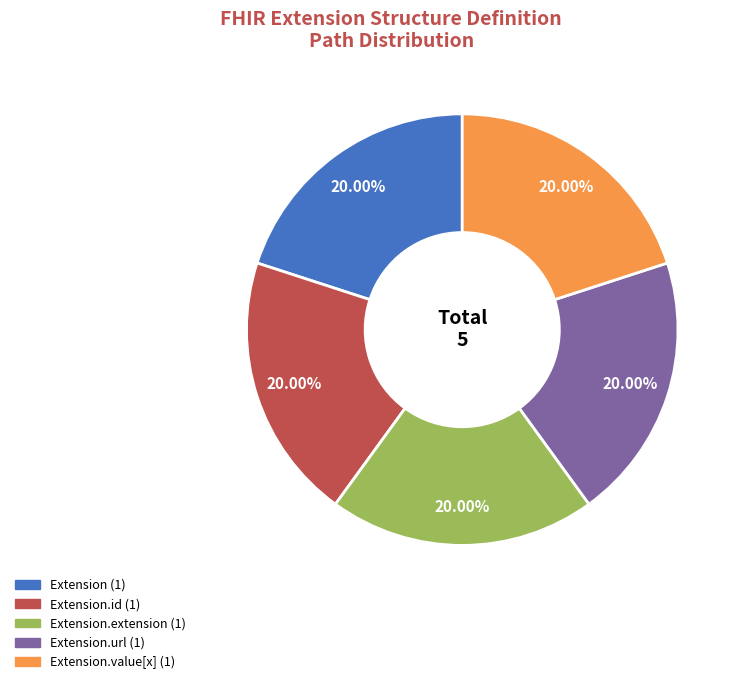

Does any single category account for the majority?

No